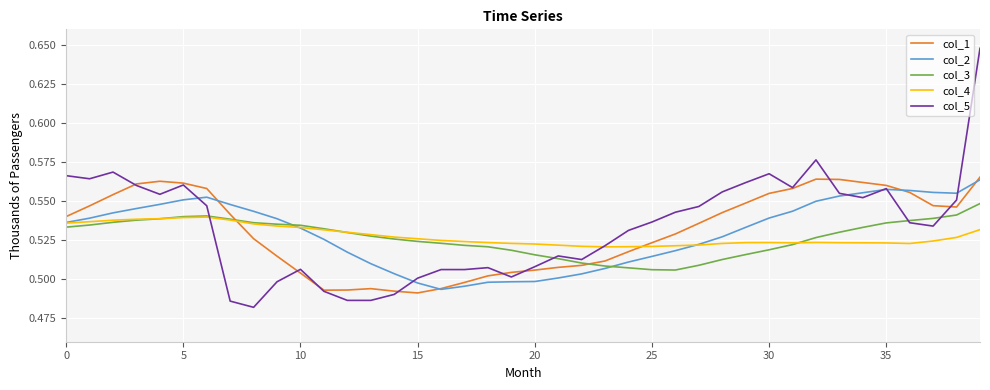

Which series has the widest spread of values?

col_5